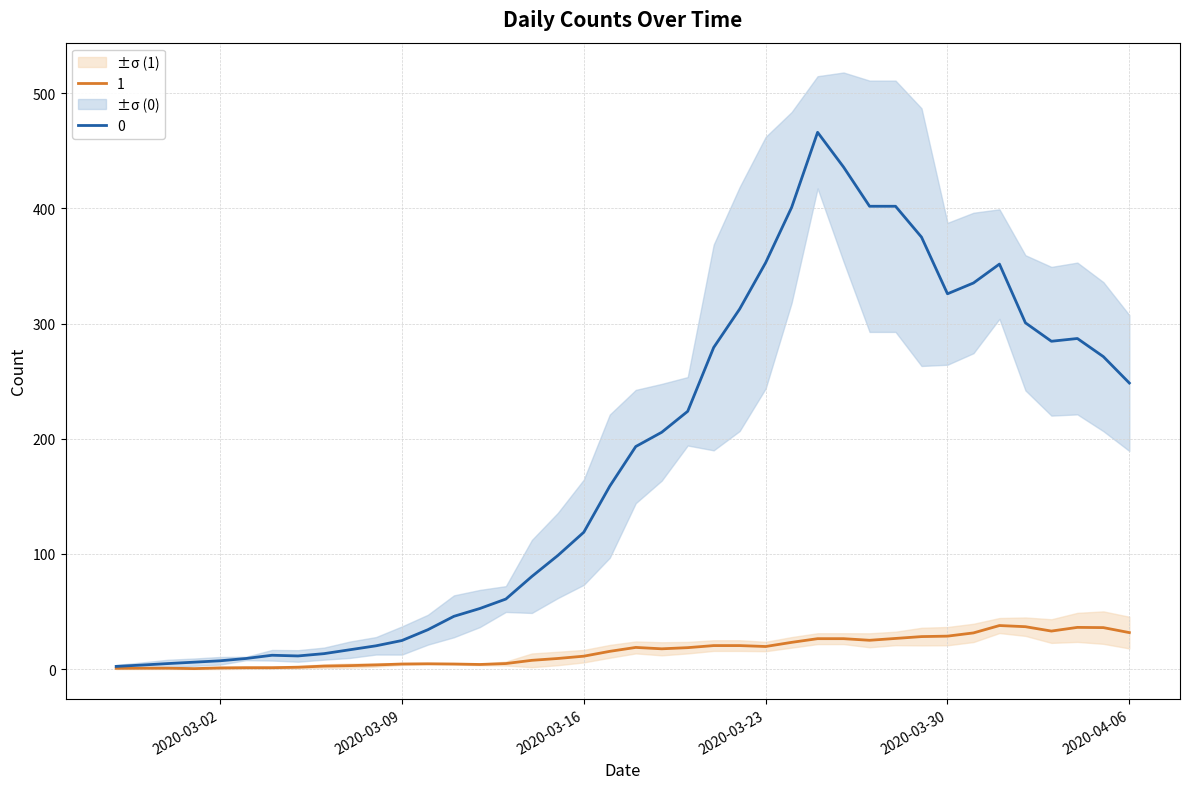

How many categories are shown in the chart?

40